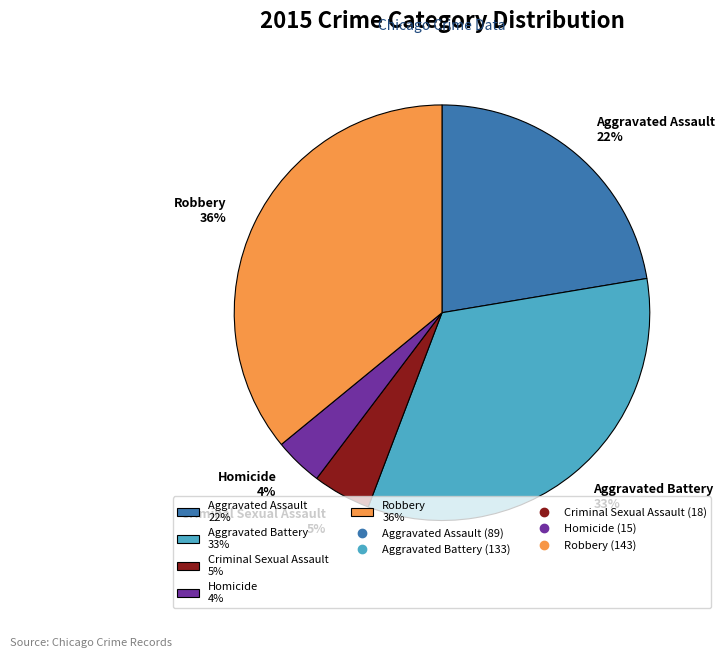

What is the ratio of the value at Aggravated Assault 22% to the value at Aggravated Battery 33%?

0.7